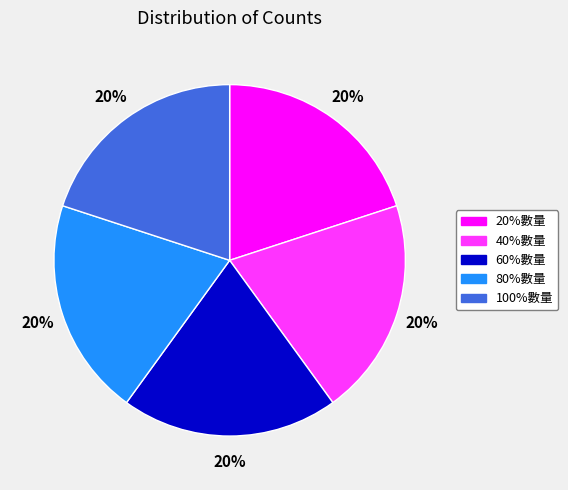

Is it true that 80%數量 is 20% of the pie?

True